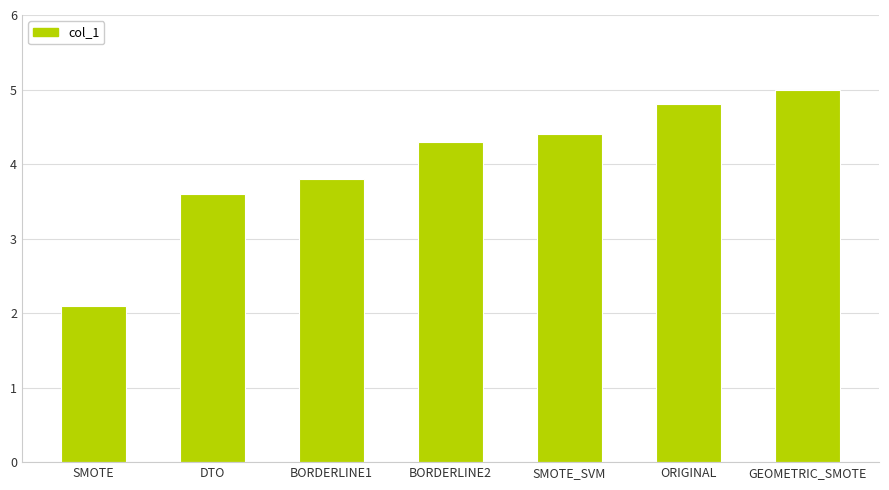

What is the difference between the maximum and second lowest values?

1.4